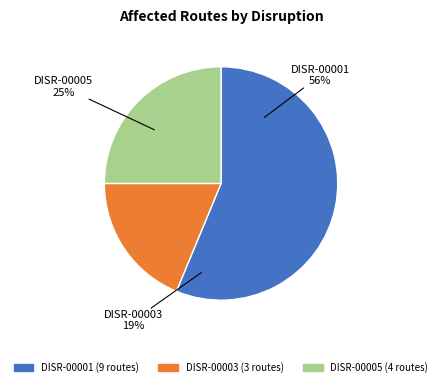

True or false: DISR-00001 accounts for 43% of the total.

False